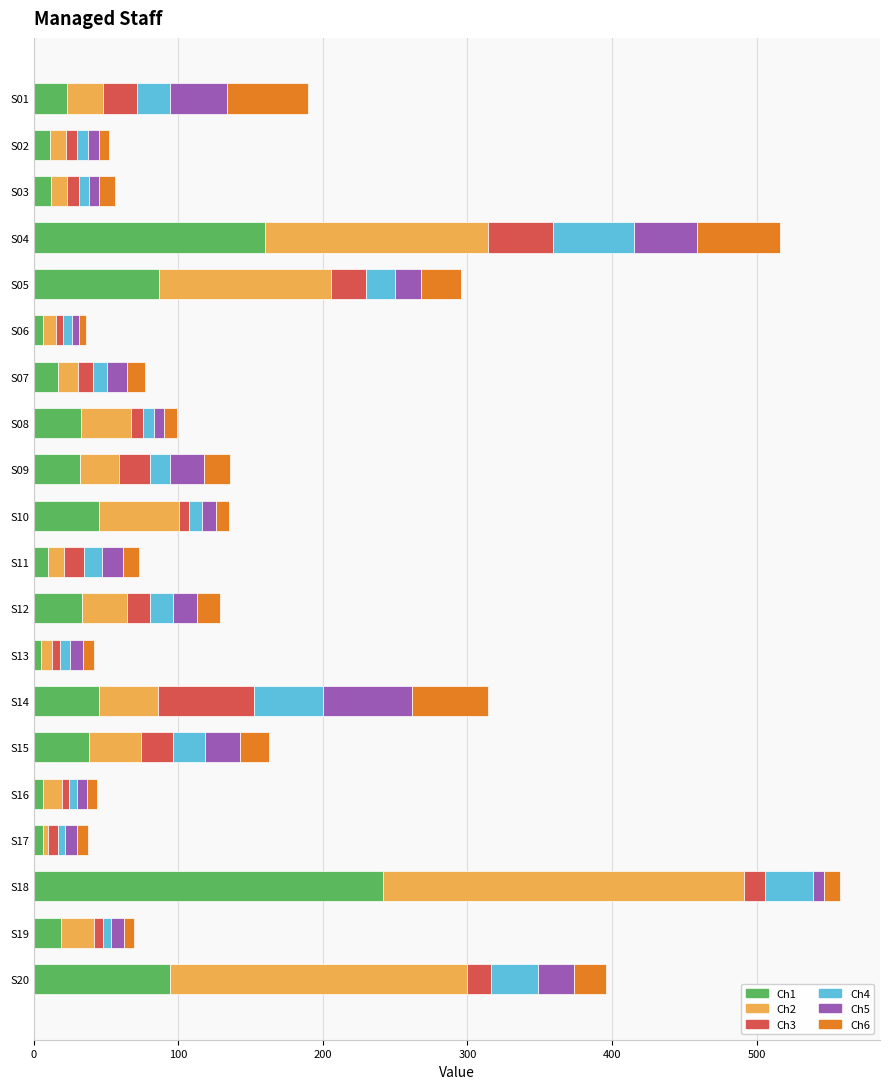

What is the maximum value for Ch1?

241.4